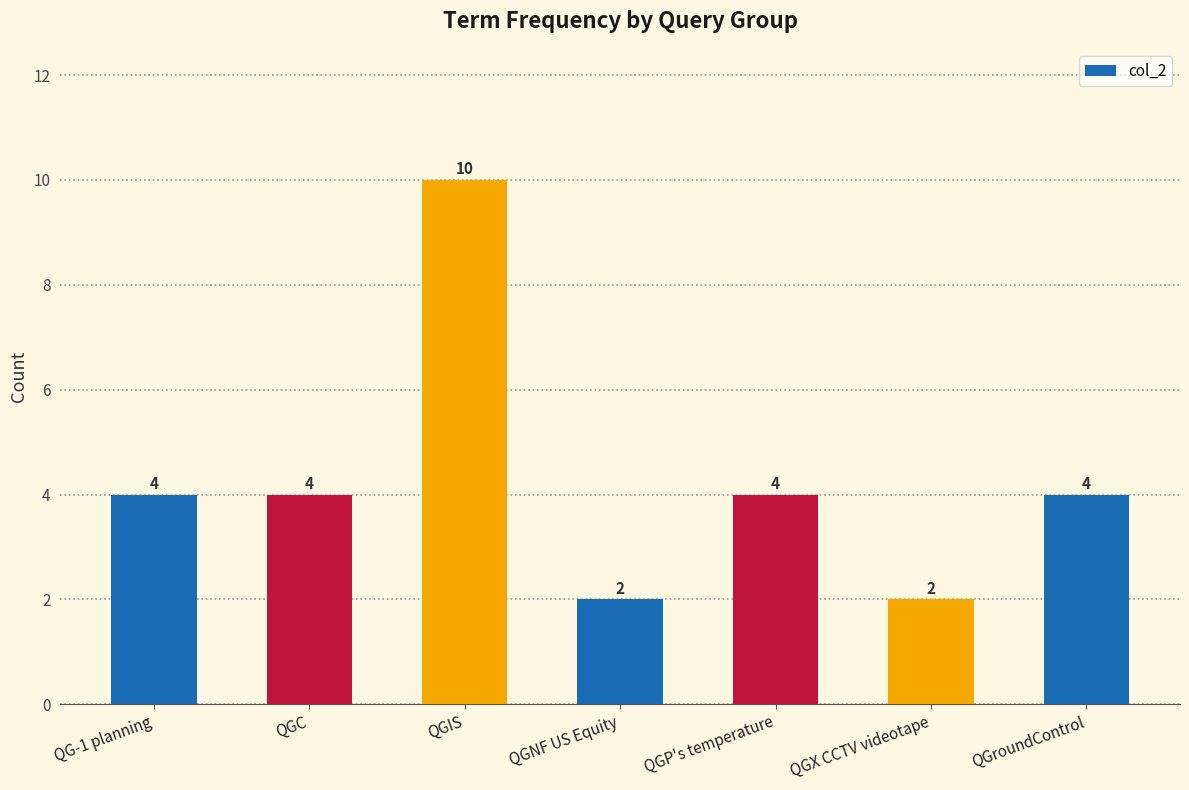

At which category does the chart reach its peak across all series?

QGIS